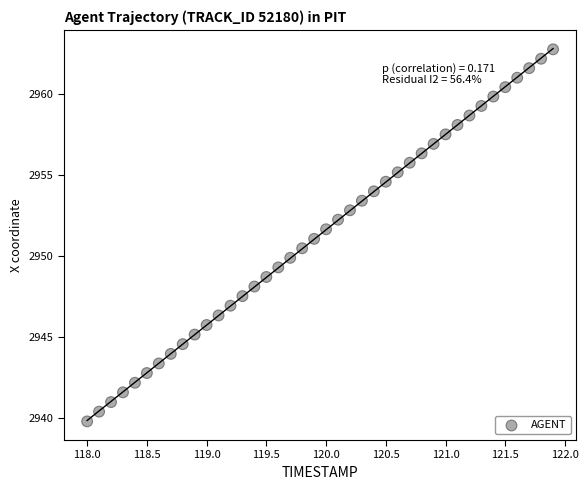

What is the range of Y values (max minus min)?

22.9